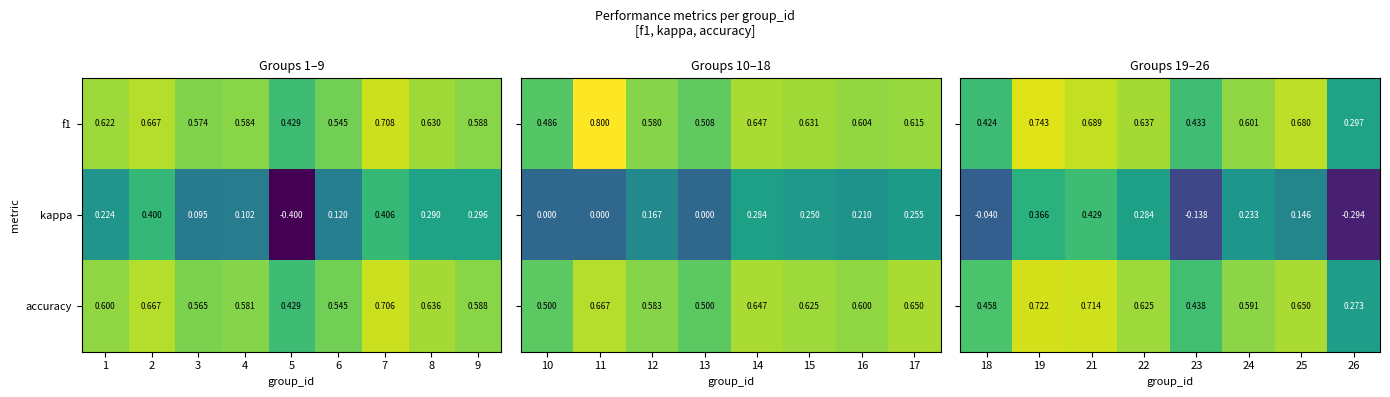

Is the value of kappa at 6 greater than the value of f1 at 2?

No